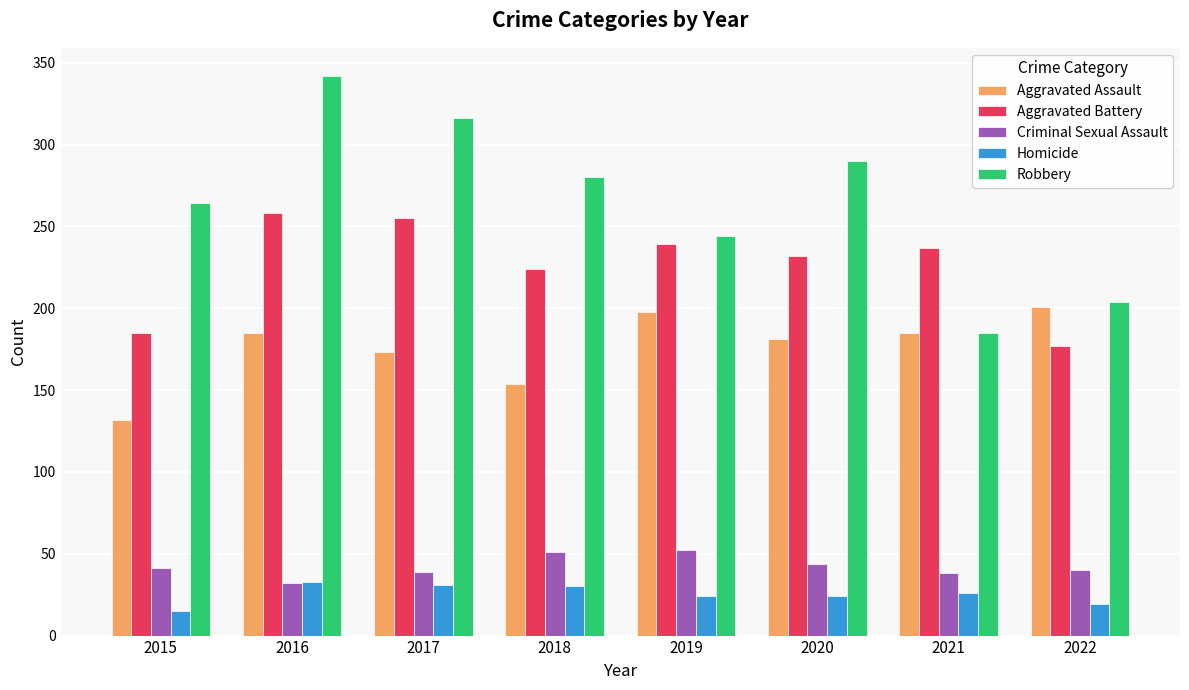

What is the smallest value displayed?

15